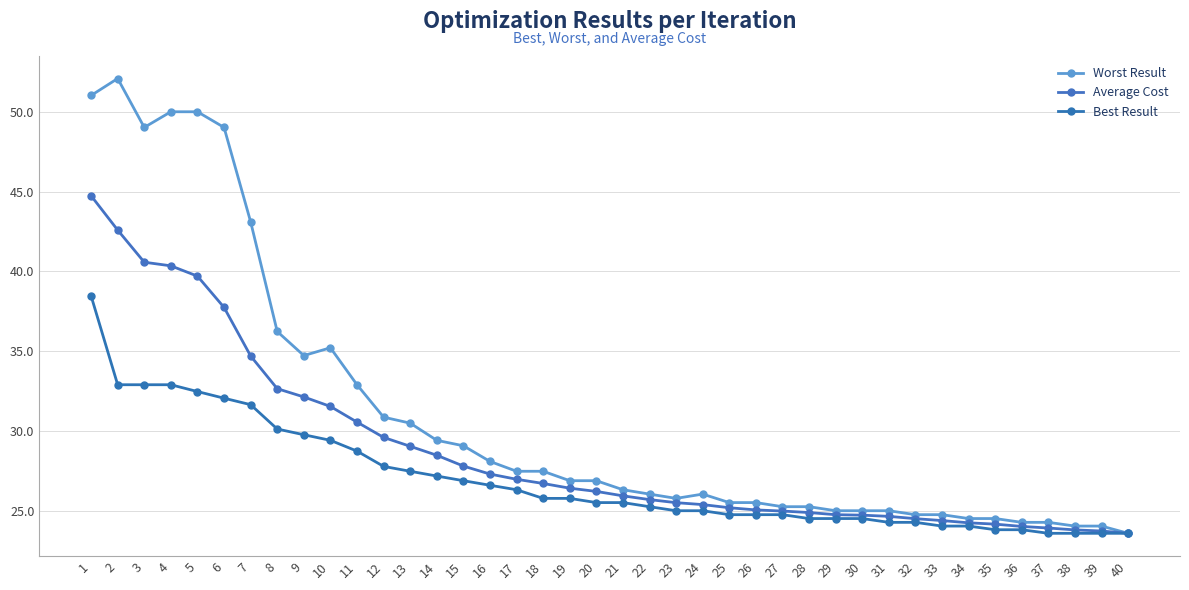

Reading left to right, transcribe all the data shown in this chart.

Worst Result: 1=51.0	2=52.1	3=49.0	4=50.0	5=50.0	6=49.0	7=43.1	8=36.2	9=34.7	10=35.2	11=32.9	12=30.9	13=30.5	14=29.4	15=29.1	16=28.1	17=27.5	18=27.5	19=26.9	20=26.9	21=26.3	22=26.0	23=25.8	24=26.0	25=25.5	26=25.5	27=25.3	28=25.3	29=25.0	30=25.0	31=25.0	32=24.8	33=24.8	34=24.5	35=24.5	36=24.3	37=24.3	38=24.0	39=24.0	40=23.6
Average Cost: 1=44.7	2=42.6	3=40.6	4=40.3	5=39.7	6=37.7	7=34.7	8=32.6	9=32.1	10=31.5	11=30.6	12=29.6	13=29.0	14=28.5	15=27.8	16=27.3	17=27.0	18=26.7	19=26.4	20=26.2	21=25.9	22=25.7	23=25.5	24=25.4	25=25.2	26=25.1	27=25.0	28=24.9	29=24.8	30=24.7	31=24.6	32=24.5	33=24.4	34=24.2	35=24.2	36=24.0	37=23.9	38=23.8	39=23.7	40=23.6
Best Result: 1=38.5	2=32.9	3=32.9	4=32.9	5=32.5	6=32.1	7=31.6	8=30.1	9=29.8	10=29.4	11=28.7	12=27.8	13=27.5	14=27.2	15=26.9	16=26.6	17=26.3	18=25.8	19=25.8	20=25.5	21=25.5	22=25.3	23=25.0	24=25.0	25=24.8	26=24.8	27=24.8	28=24.5	29=24.5	30=24.5	31=24.3	32=24.3	33=24.0	34=24.0	35=23.8	36=23.8	37=23.6	38=23.6	39=23.6	40=23.6